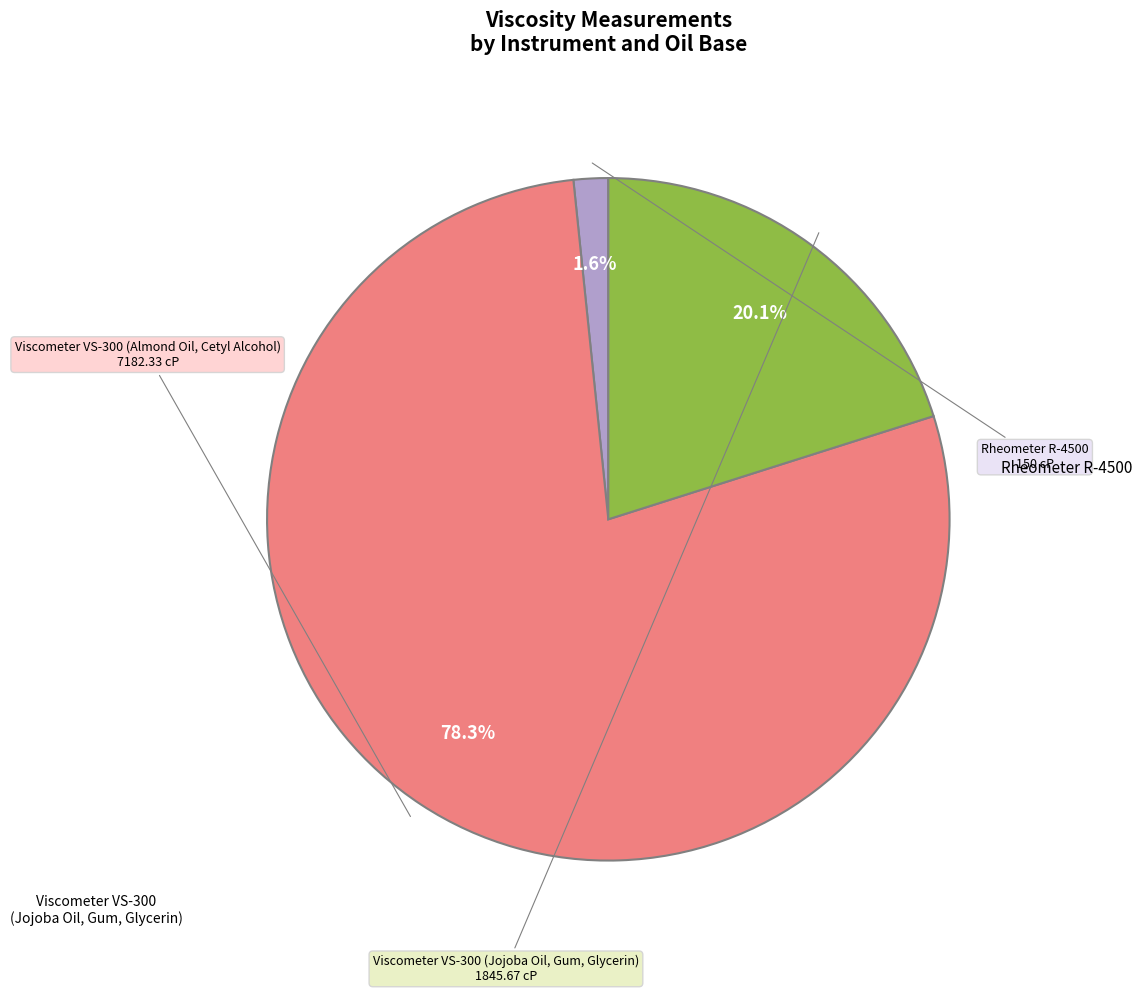

Is there a majority slice in this chart?

Yes